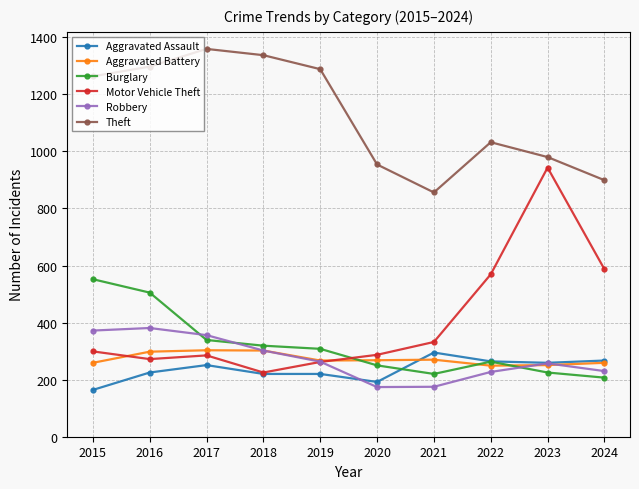

What is the difference between the second highest and second lowest values in the Burglary series?

285